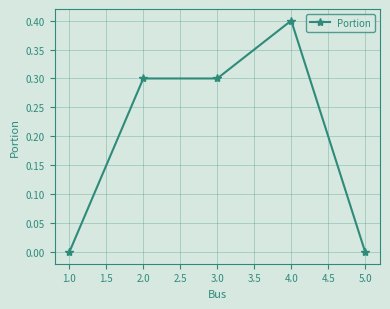

Reading left to right, extract all data points from this chart.

0.0	0.3	0.3	0.4	0.0